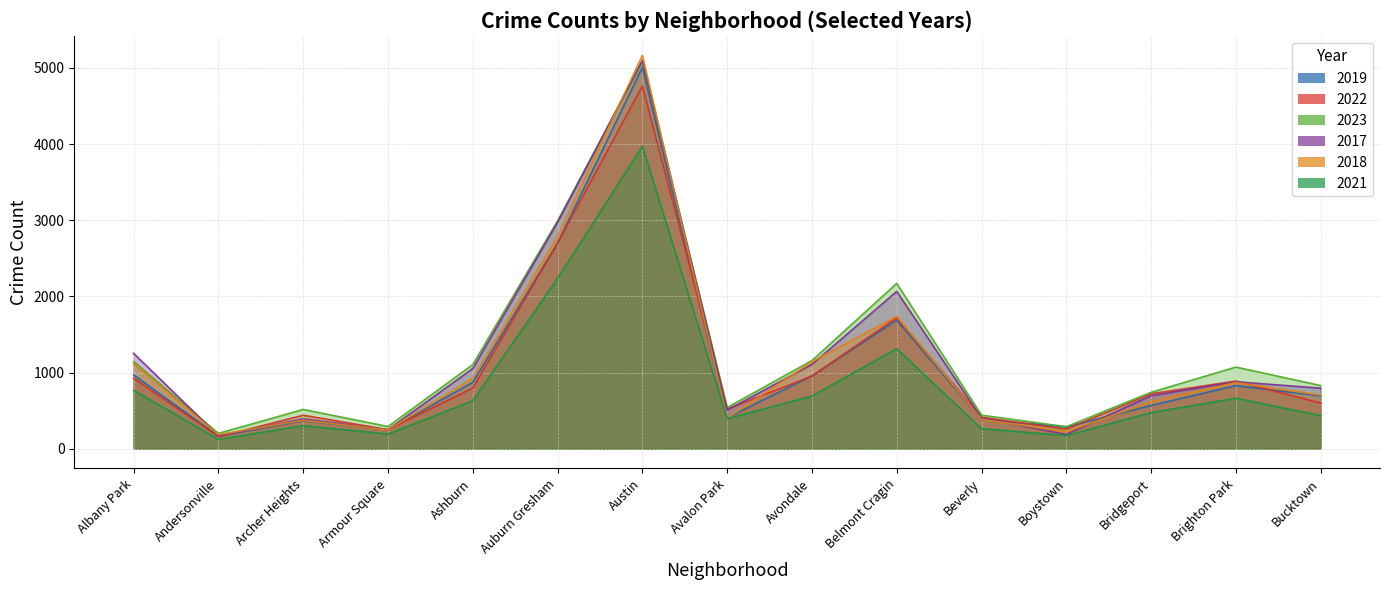

What is the label of the 3rd point from the right?

Bridgeport